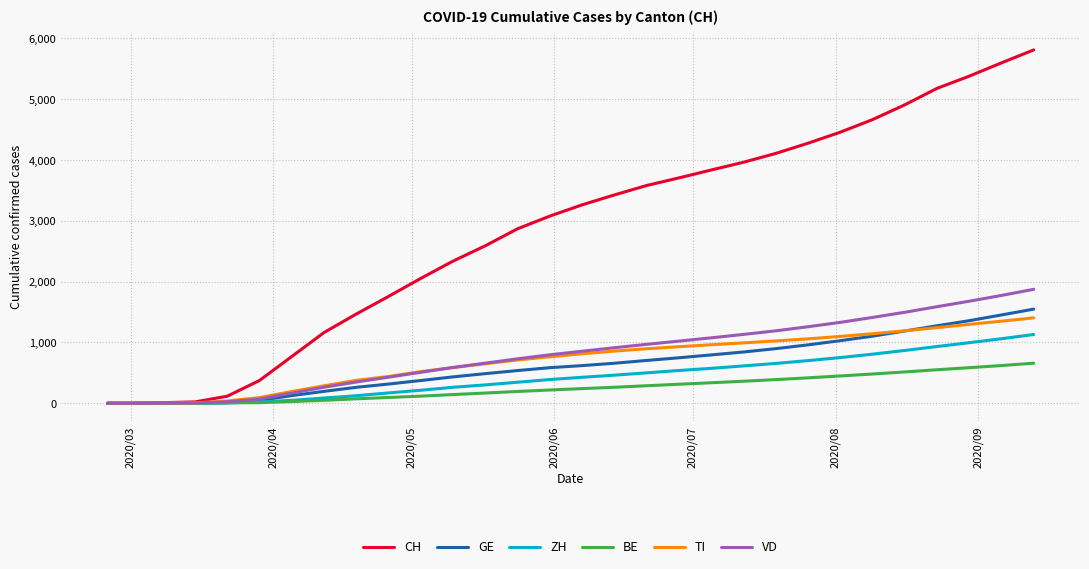

What is the maximum value for TI?

1404